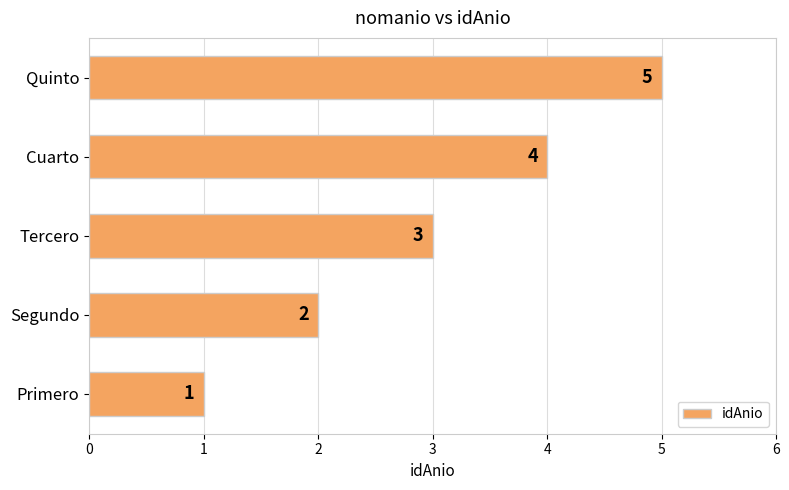

What value does the data have at Tercero?

3